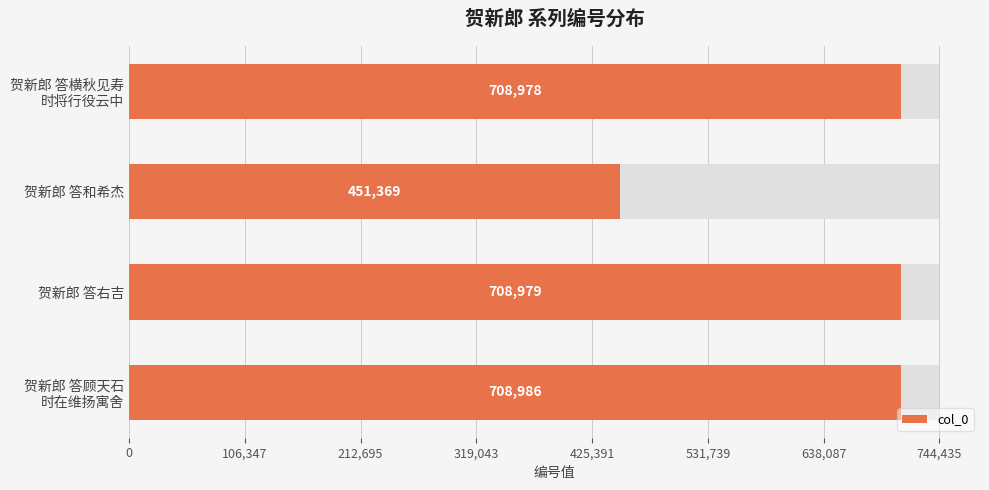

Are the bars grouped side by side (vs. stacked)?

No